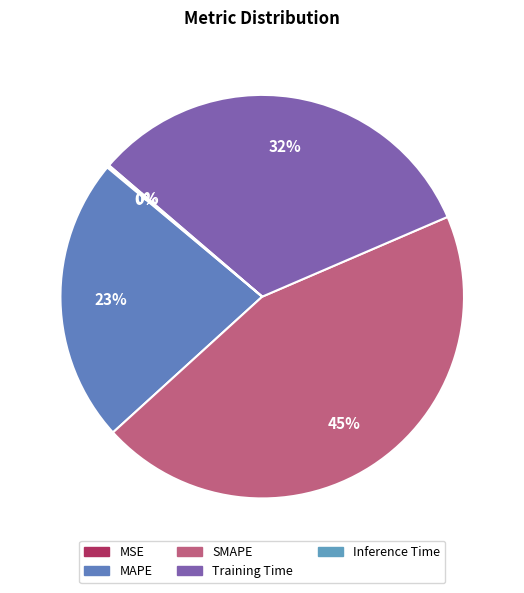

Is there any slice that represents more than half of the pie?

No